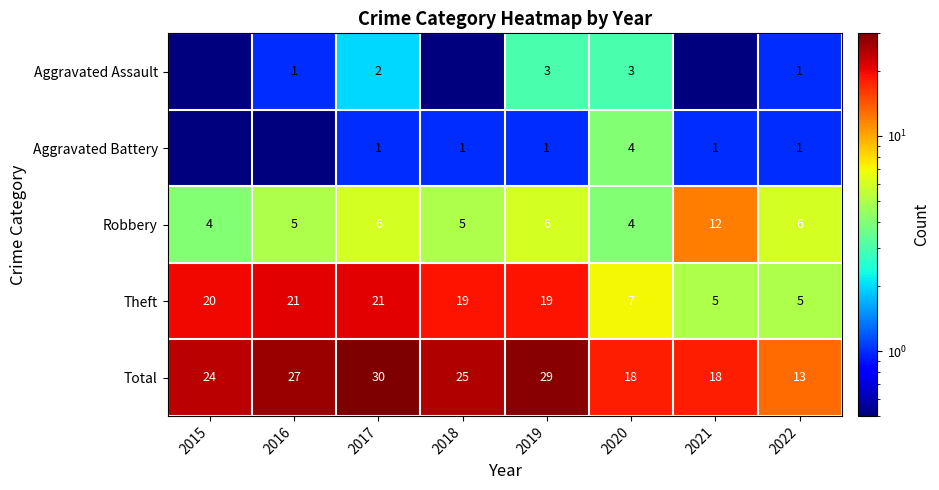

What is the difference between the second highest and second lowest values in the Total series?

11.0